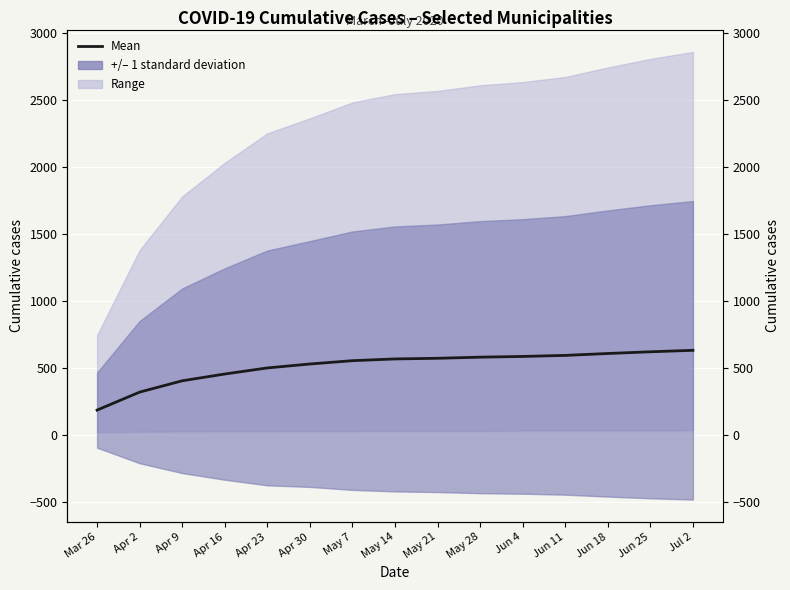

Reading left to right, extract all data points from this chart.

Mar 26=183.8	Apr 2=318.2	Apr 9=402.8	Apr 16=453.4	Apr 23=498.8	Apr 30=528.2	May 7=553.0	May 14=566.0	May 21=570.8	May 28=579.2	Jun 4=584.6	Jun 11=592.4	Jun 18=606.6	Jun 25=619.4	Jul 2=630.4